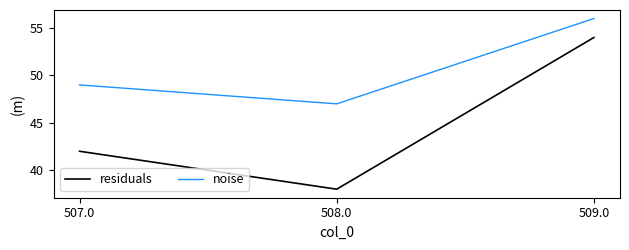

Is it true that residuals equals 57 at 508.0?

False